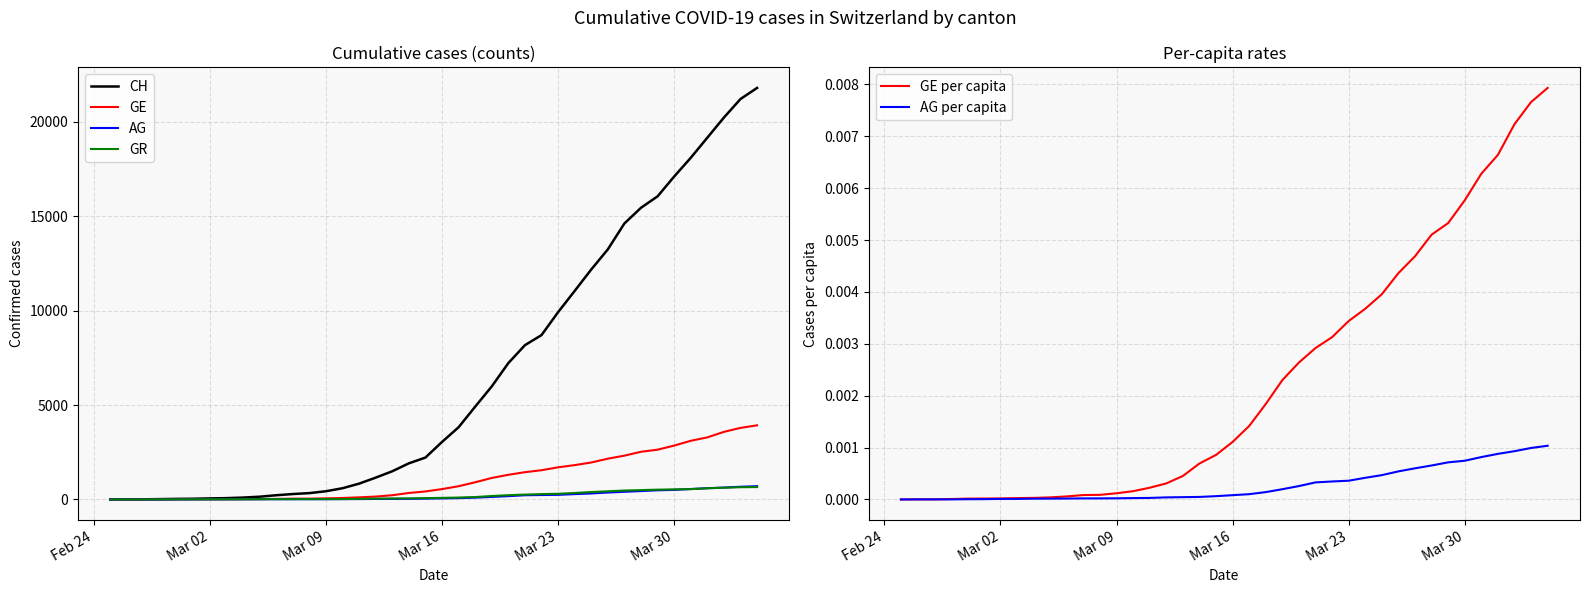

How many values in the CH series exceed 3048?

19